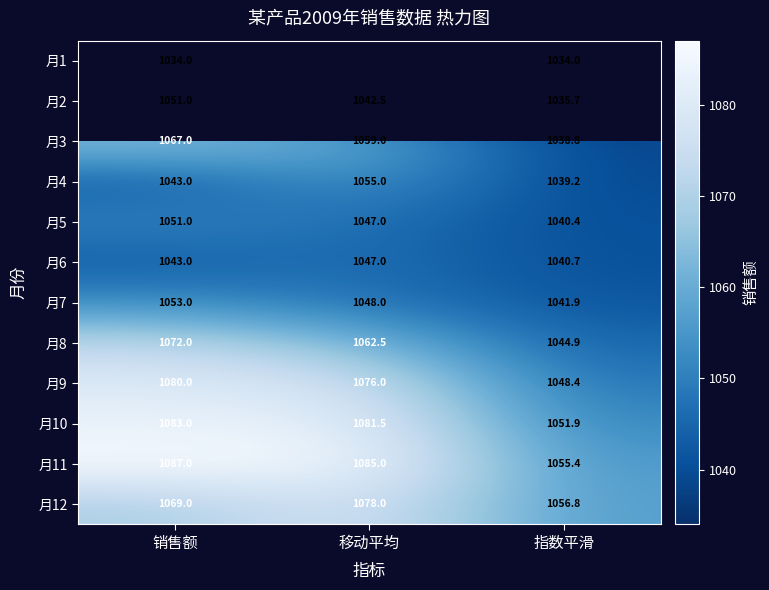

What is the difference between the second highest and minimum values in the 月12 series?

12.2